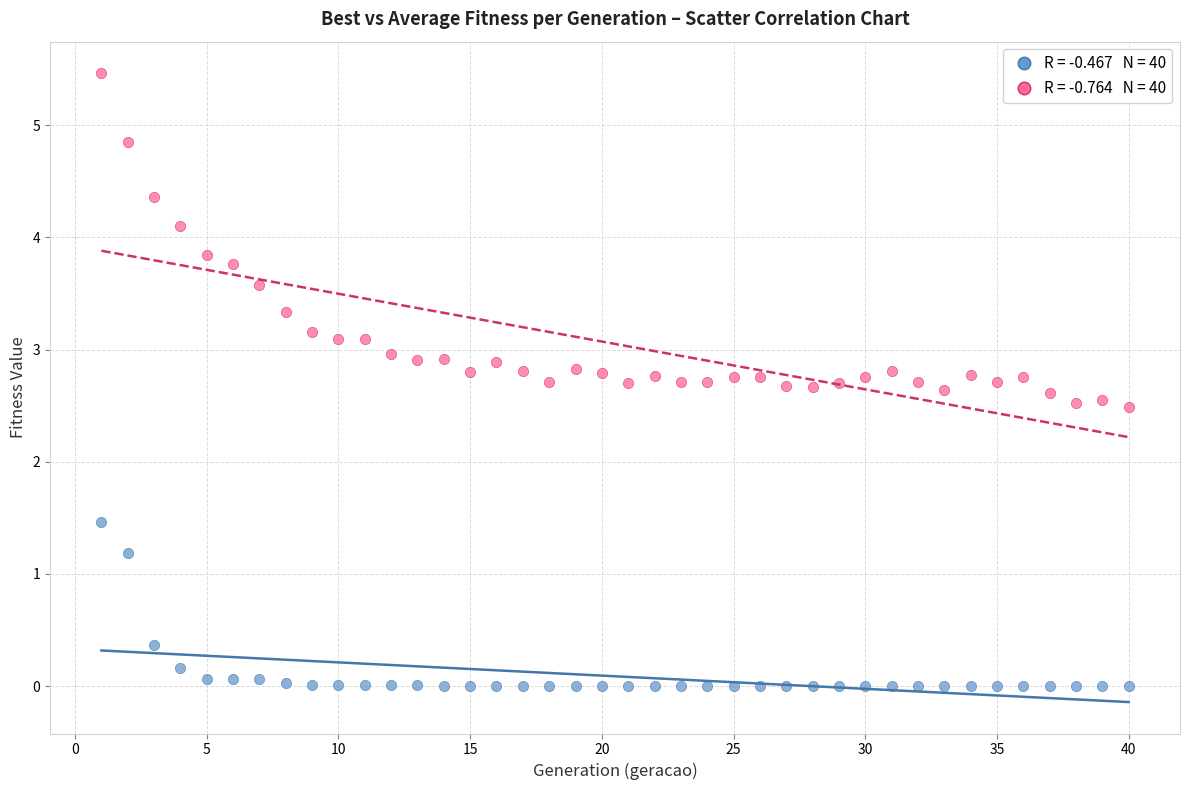

Across all data points, what is the range of Y values (max minus min)?

5.5